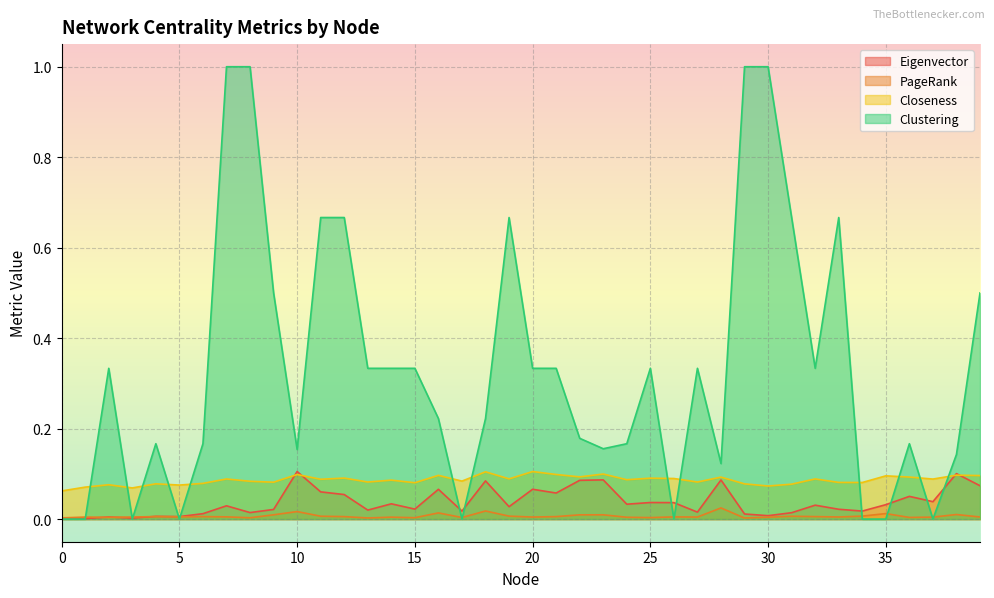

In Closeness, how many points are higher than both neighbors (excluding endpoints)?

15